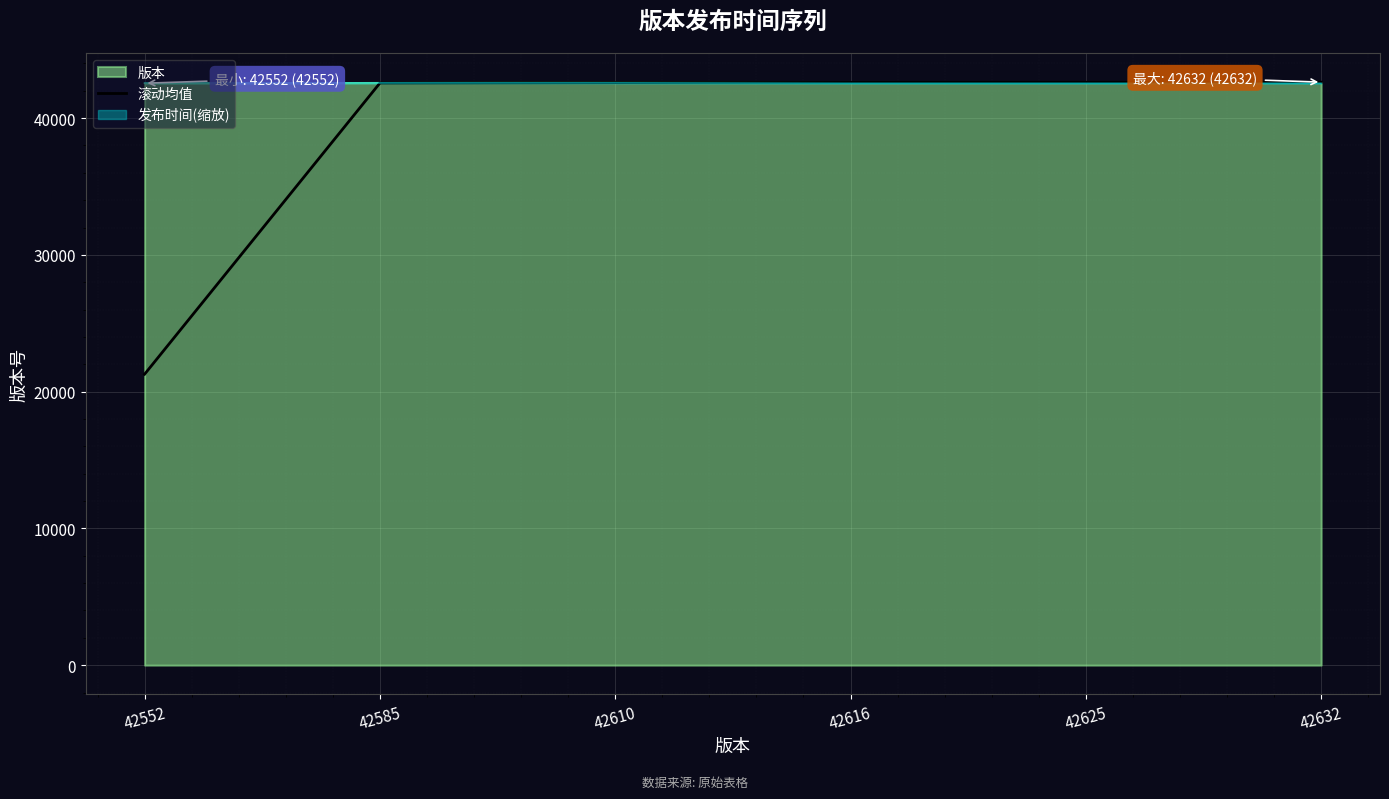

True or false: 发布时间(缩放) has a value of 25437.7 at 42552.

False